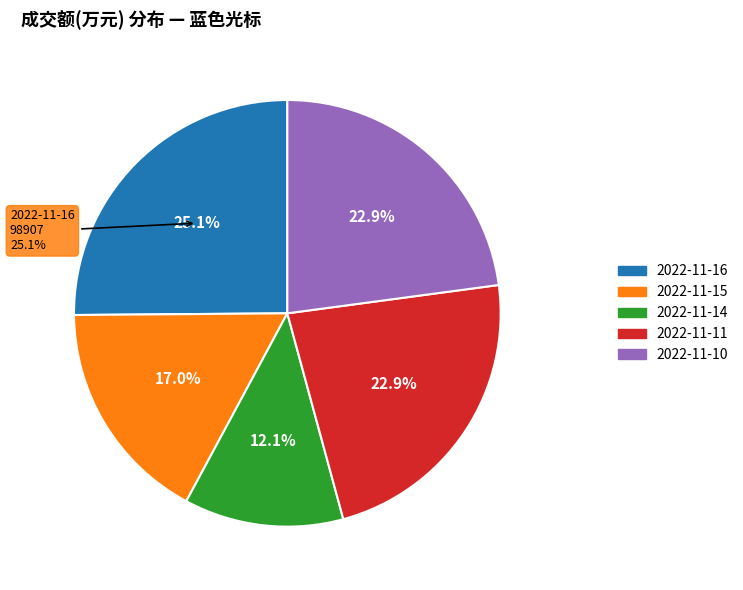

What is the largest slice in the pie chart?

2022-11-16